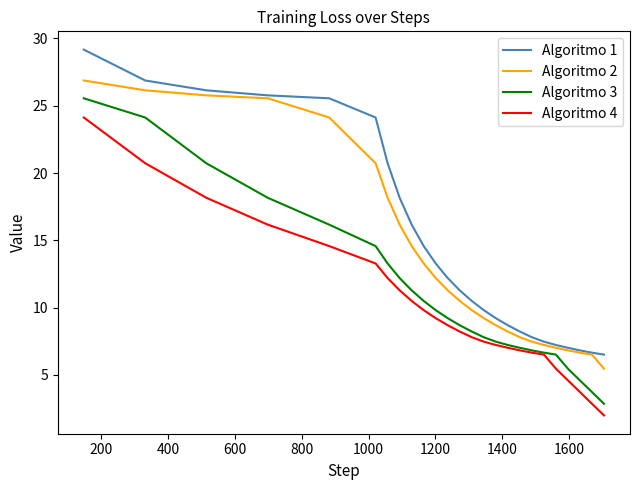

Does the chart have visible grid lines?

No